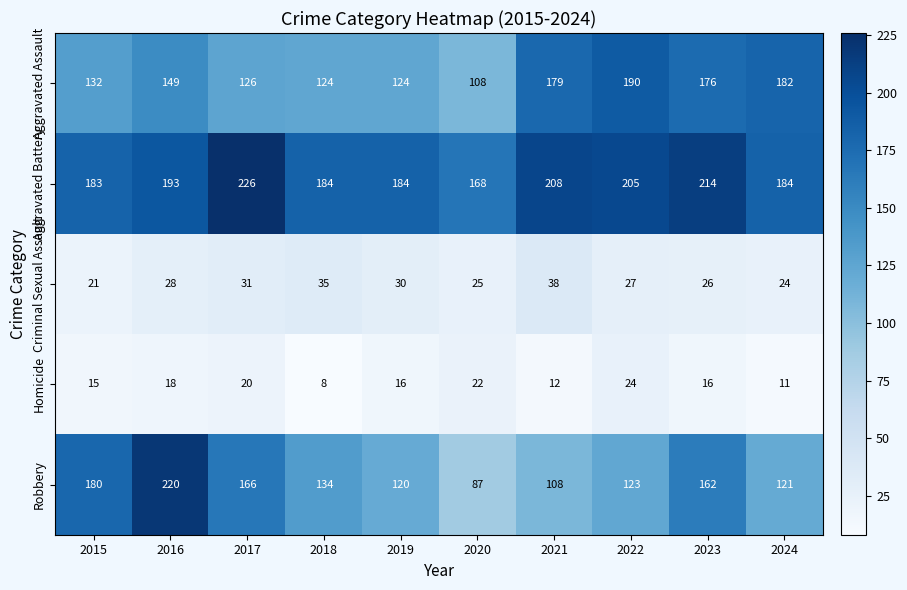

What is the spread (max minus min) of values at 2020?

146